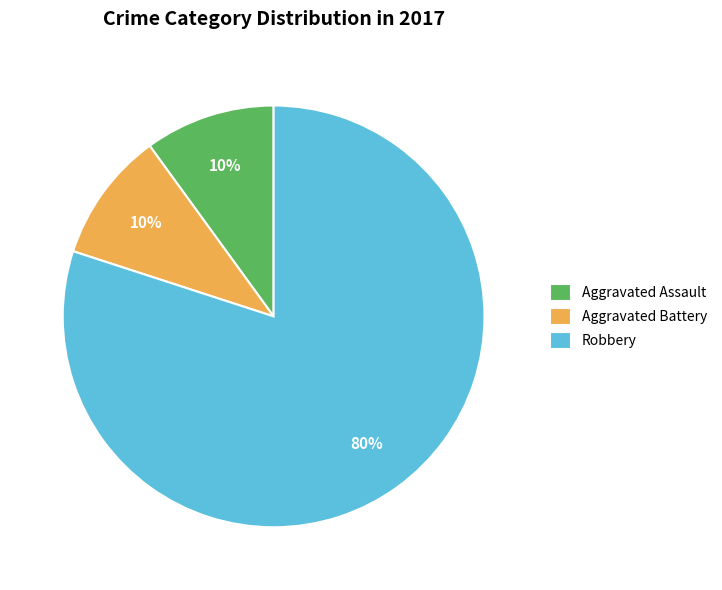

To the nearest percent, what portion does Robbery represent?

80%